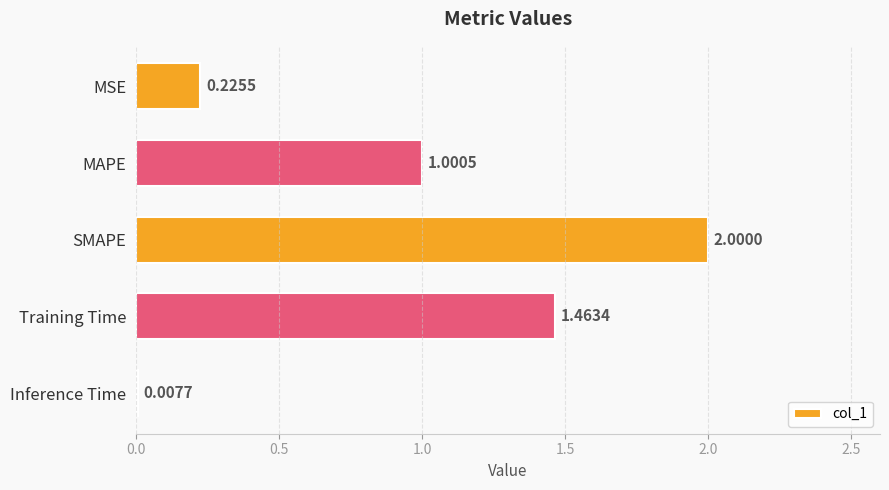

What is the ratio of the value at SMAPE to the value at Training Time?

1.4